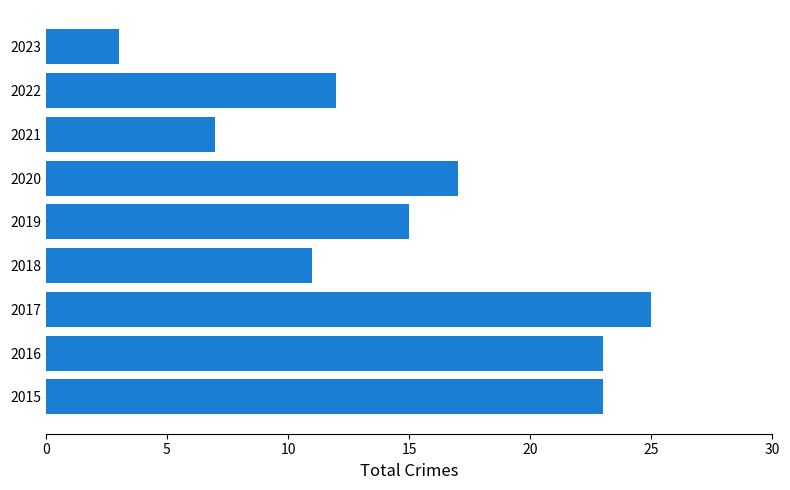

Which has a higher value, 2021 or 2016?

2016